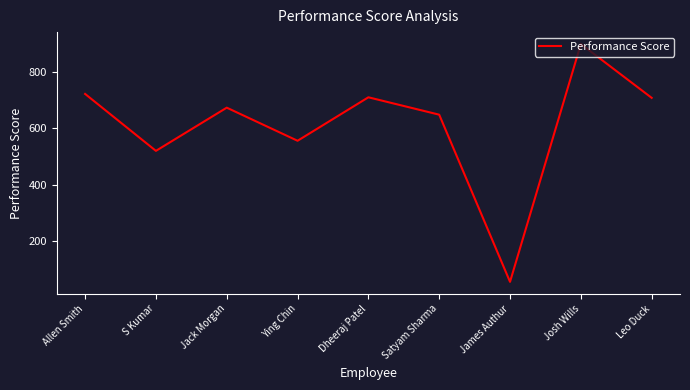

The chart shows a value of 901 at Josh Wills. True or false?

True